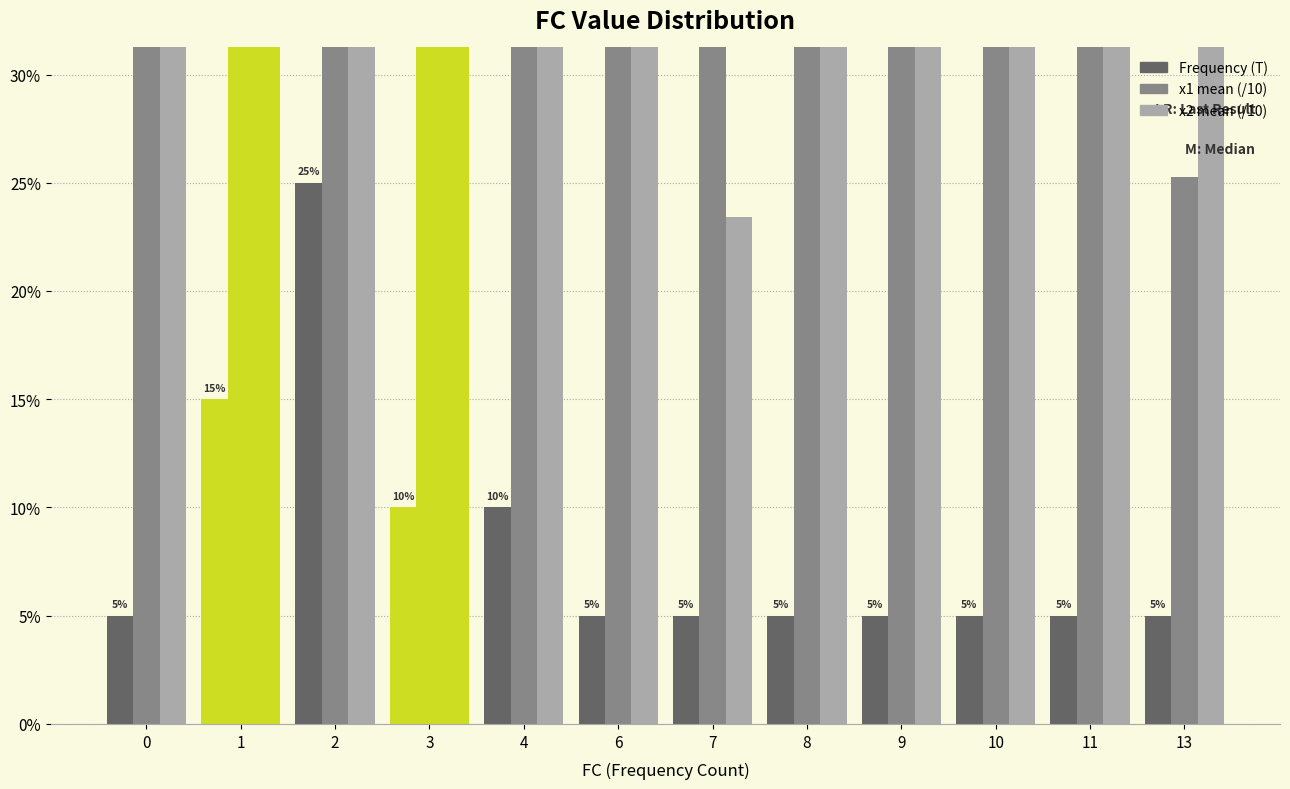

At 9, list the series in order from largest to smallest.

x2 mean (/10), x1 mean (/10), Frequency (T)